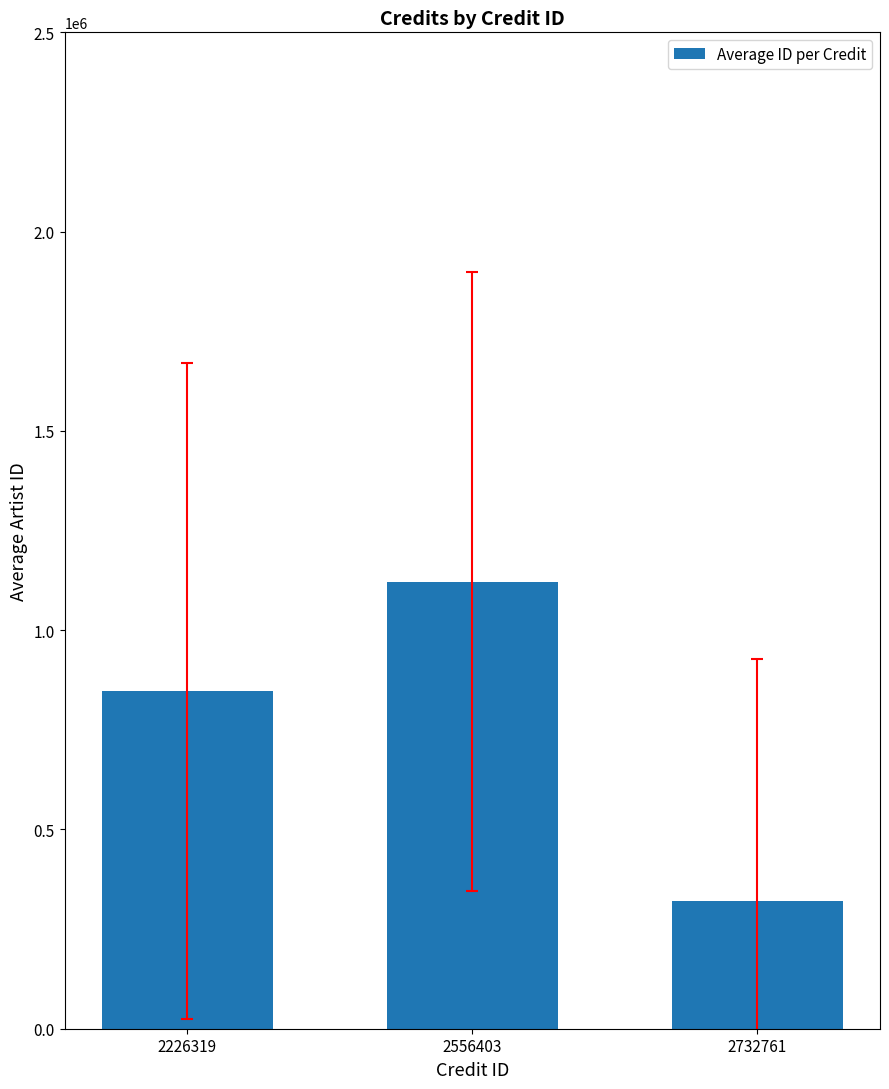

How many series are shown in this chart?

1